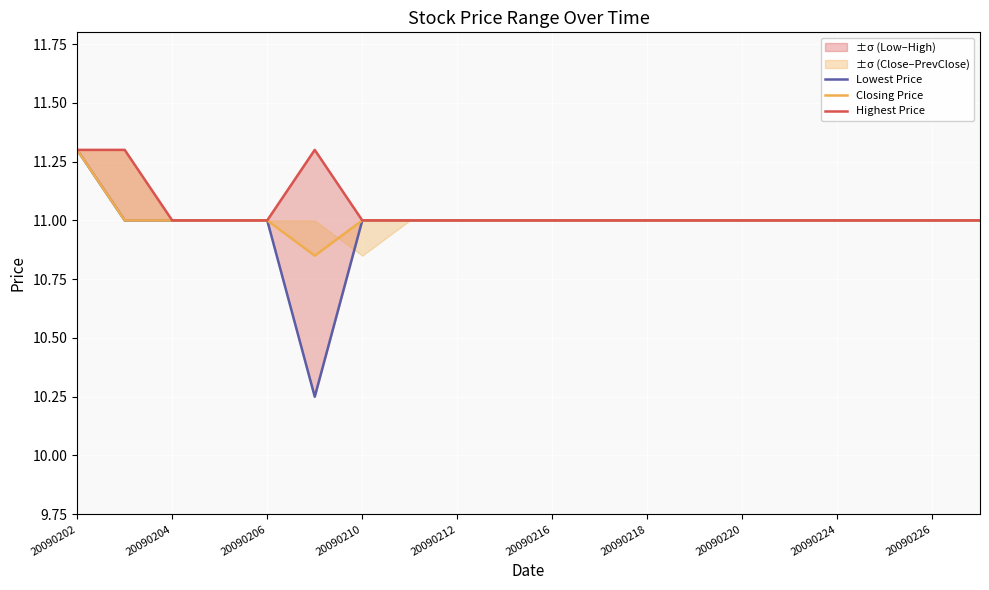

What is the label of the 16th point from the right?

20090206